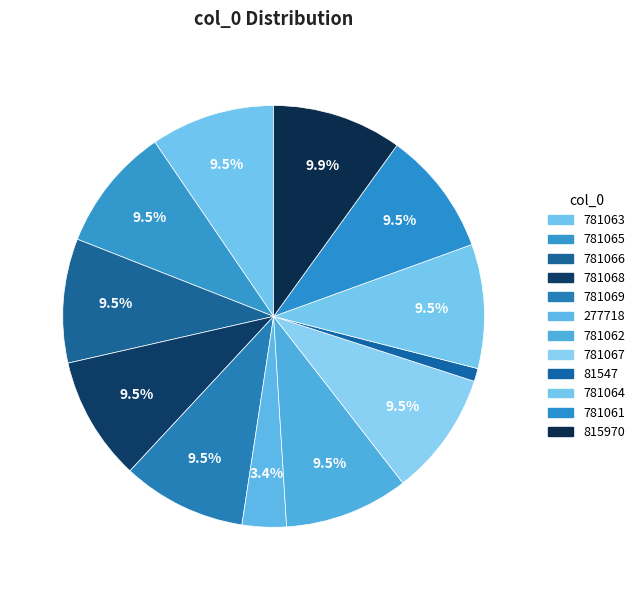

How many slices are in this pie chart?

12